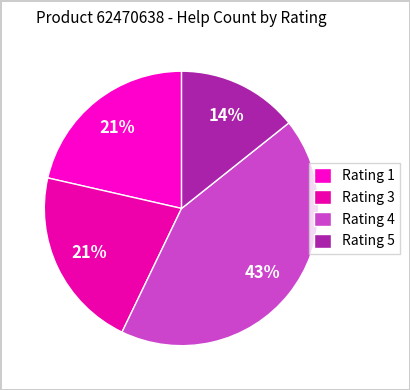

How many segments does this pie chart have?

4